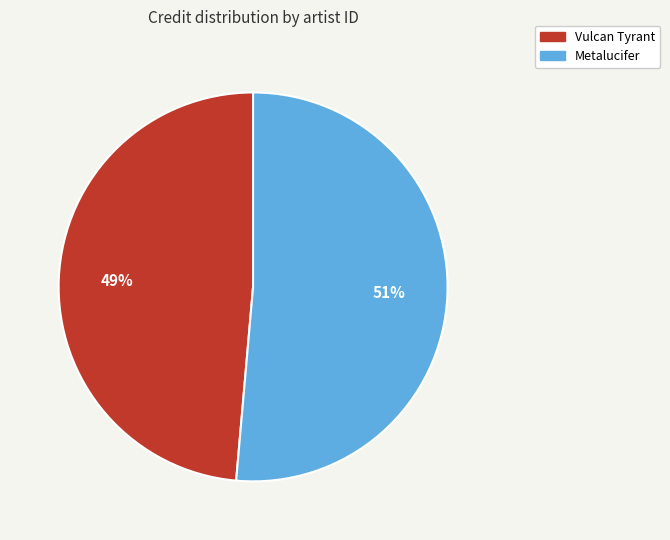

How many segments does this pie chart have?

2